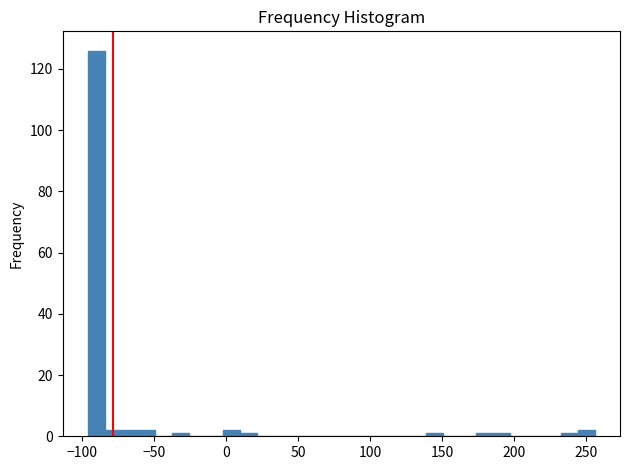

Read against the x-axis, roughly where is the centre of the tallest bar?

-90